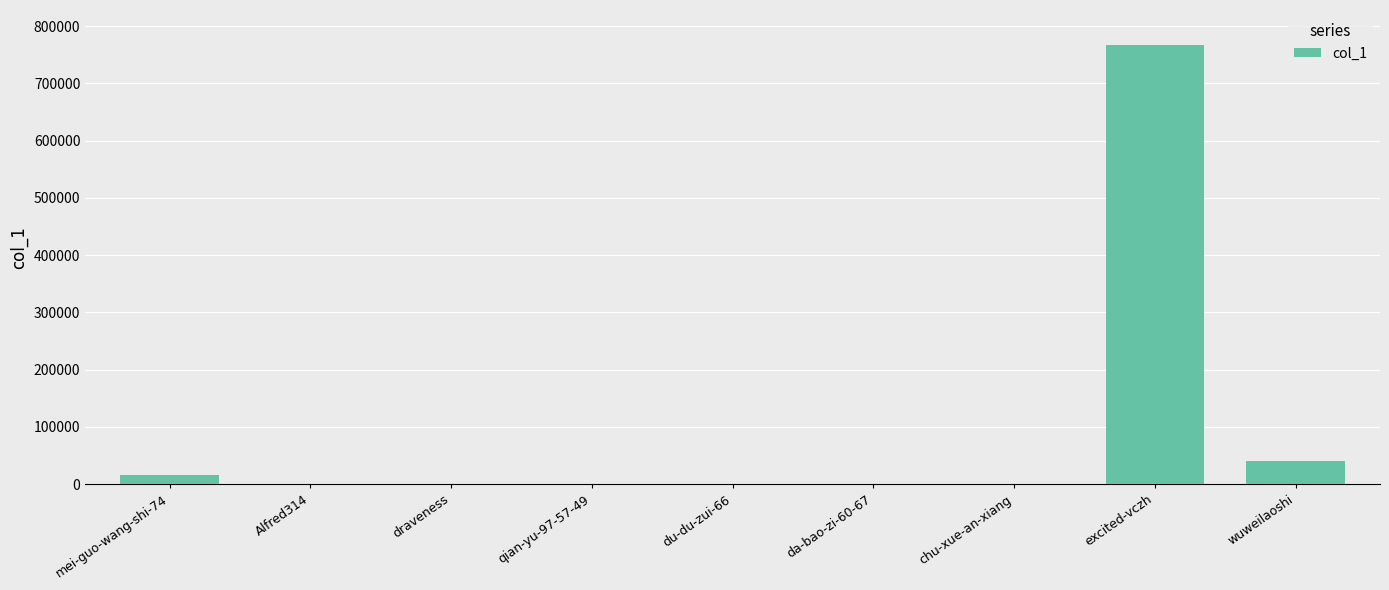

What is the change in value from du-du-zui-66 to chu-xue-an-xiang?

+139